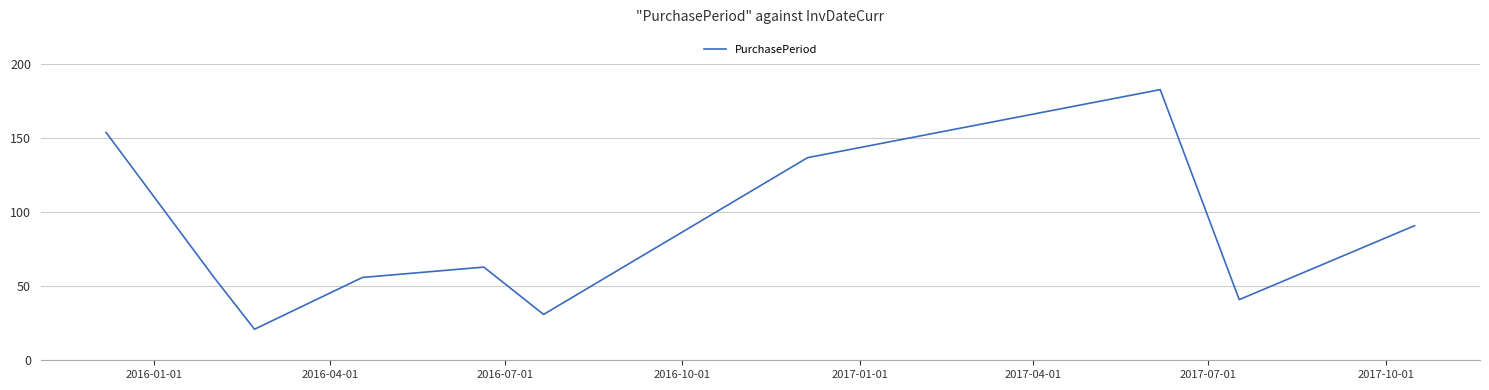

What is the maximum value shown in the chart?

183